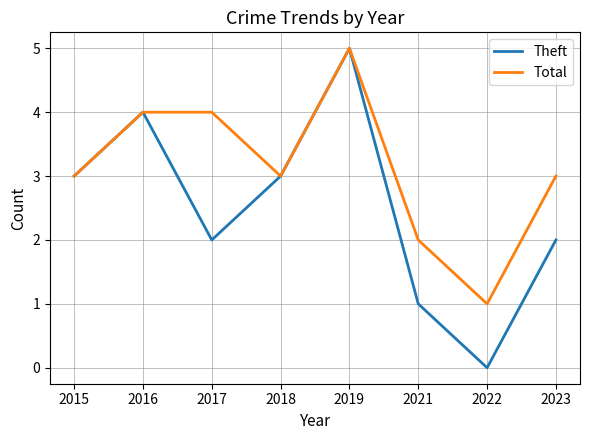

The Theft series shows 3 at 2015. True or false?

True